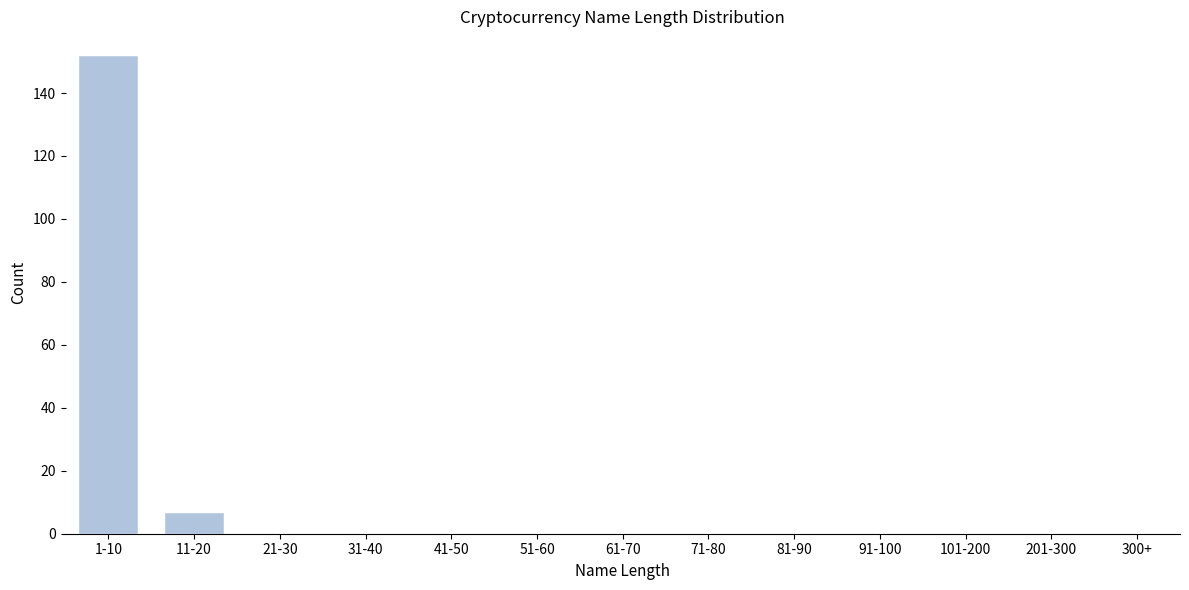

Reading right to left, what are all the values shown in this chart?

300+=0	201-300=0	101-200=0	91-100=0	81-90=0	71-80=0	61-70=0	51-60=0	41-50=0	31-40=0	21-30=0	11-20=7	1-10=152